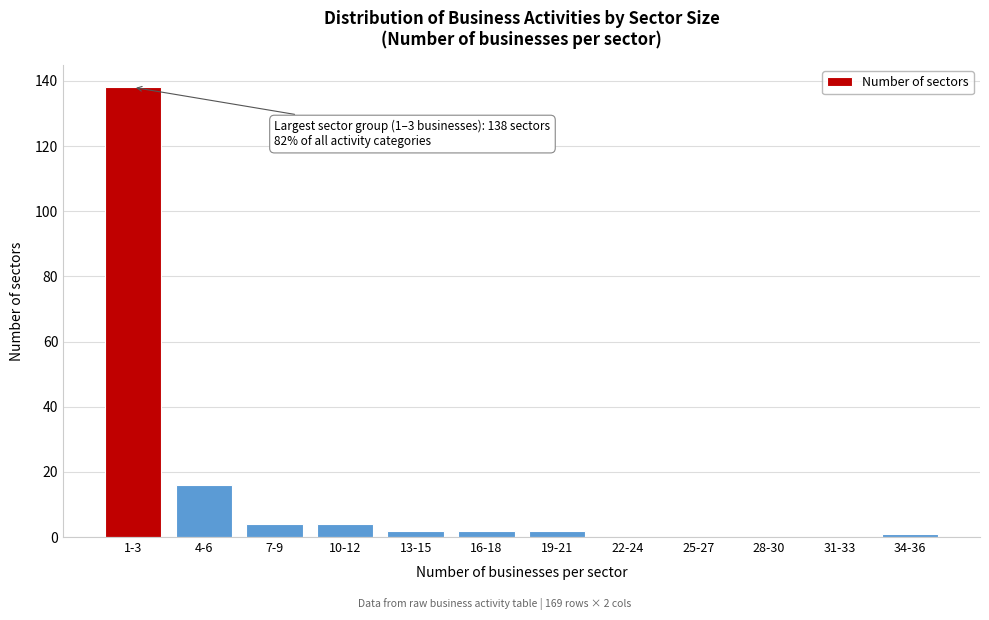

Reading left to right, list all the values displayed in this chart.

1-3=138	4-6=16	7-9=4	10-12=4	13-15=2	16-18=2	19-21=2	22-24=0	25-27=0	28-30=0	31-33=0	34-36=1